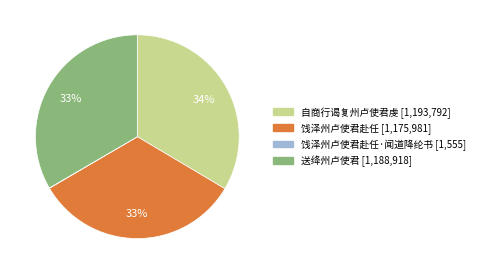

To the nearest percent, what is the average slice percentage?

25%